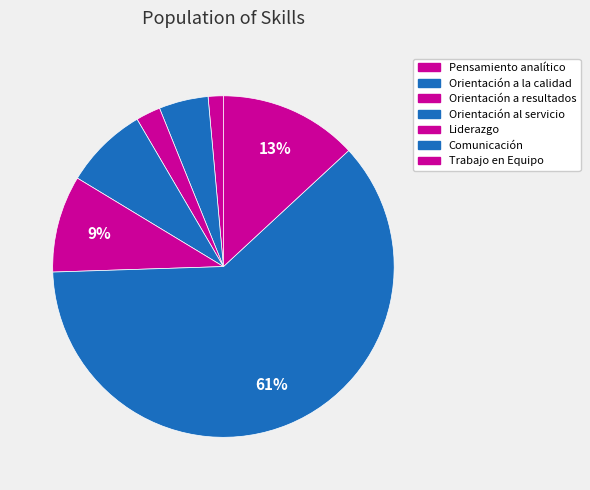

Count the number of slices in the pie.

7